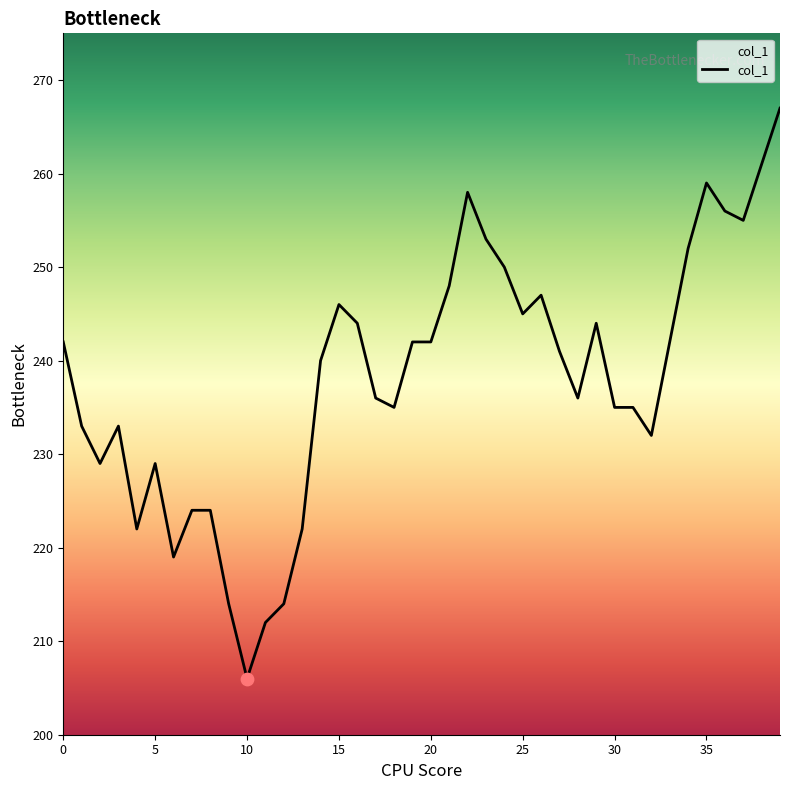

Between 30 and 29, which is larger?

29